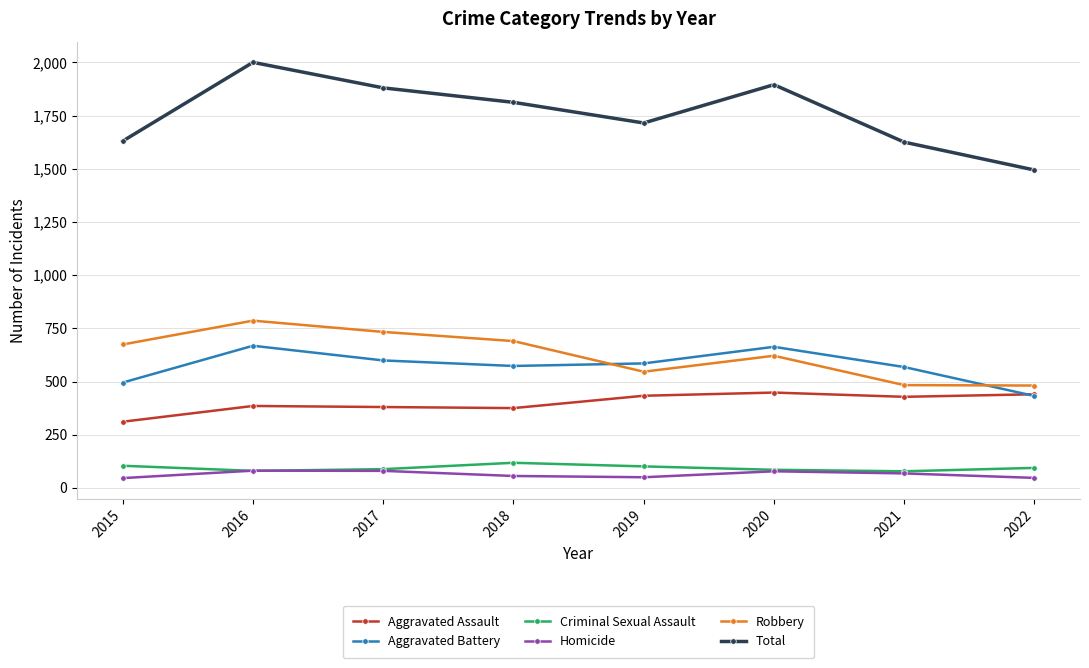

In Total, how many points are lower than both neighbors (excluding endpoints)?

1